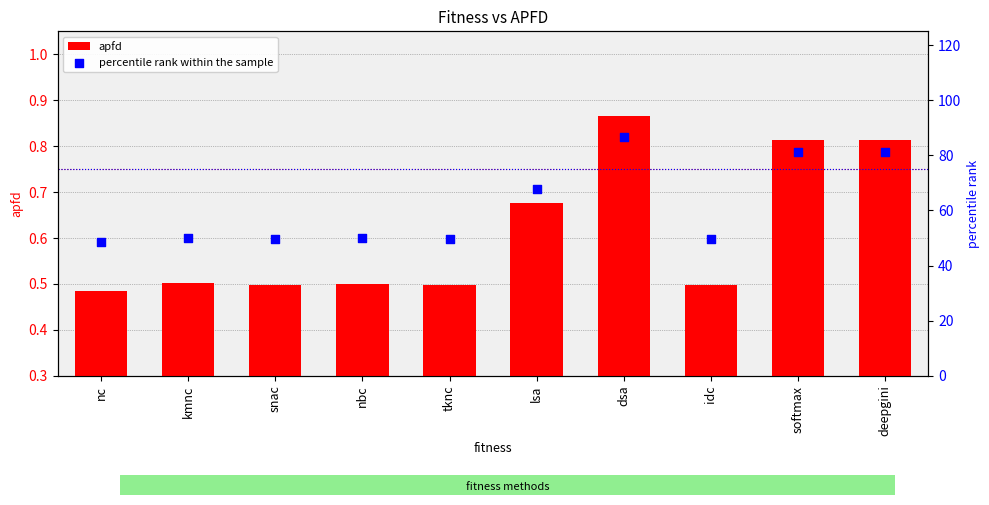

Is the value of apfd at softmax greater than the value of percentile rank within the sample at idc?

No